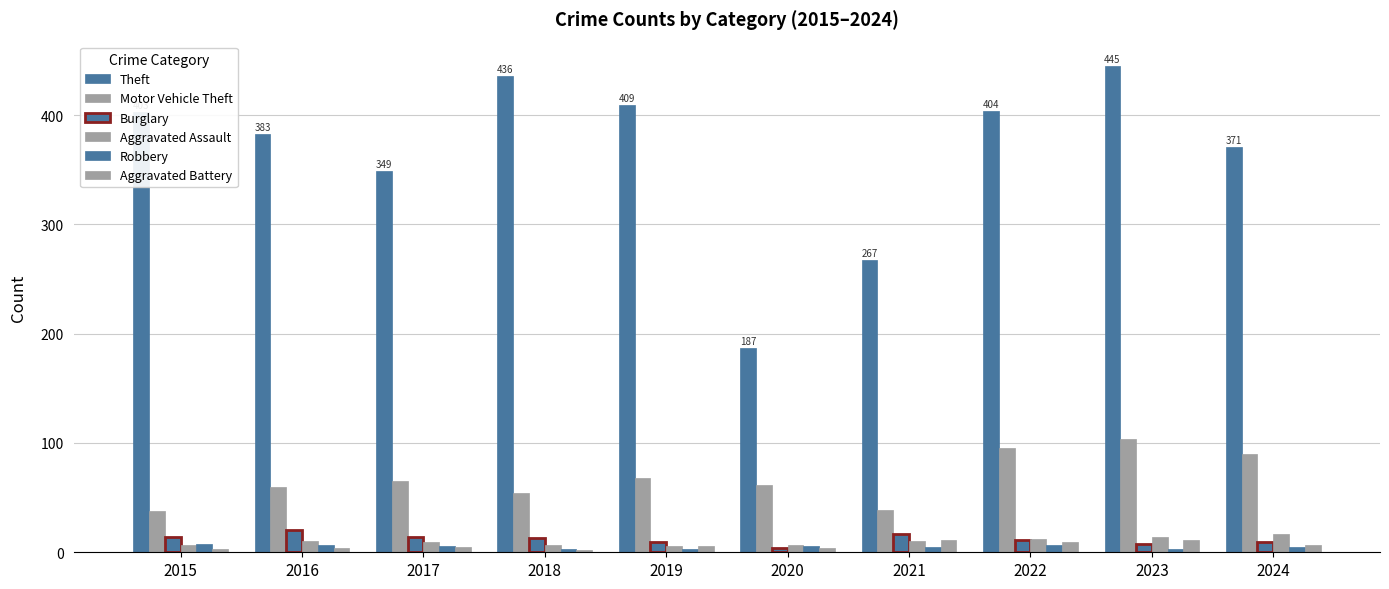

Reading left to right, what are all the values shown in this chart?

Theft: 403	383	349	436	409	187	267	404	445	371
Motor Vehicle Theft: 38	60	65	54	68	62	39	95	104	90
Burglary: 14	20	14	13	9	4	17	11	8	9
Aggravated Assault: 7	10	9	7	6	7	10	12	14	17
Robbery: 8	7	6	3	3	6	5	7	3	5
Aggravated Battery: 3	4	5	2	6	4	11	9	11	7